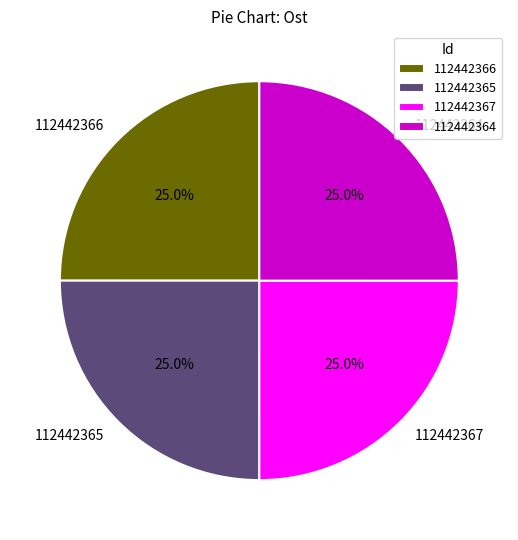

To the nearest percent, what is the combined percentage of 112442366 and 112442365?

50%